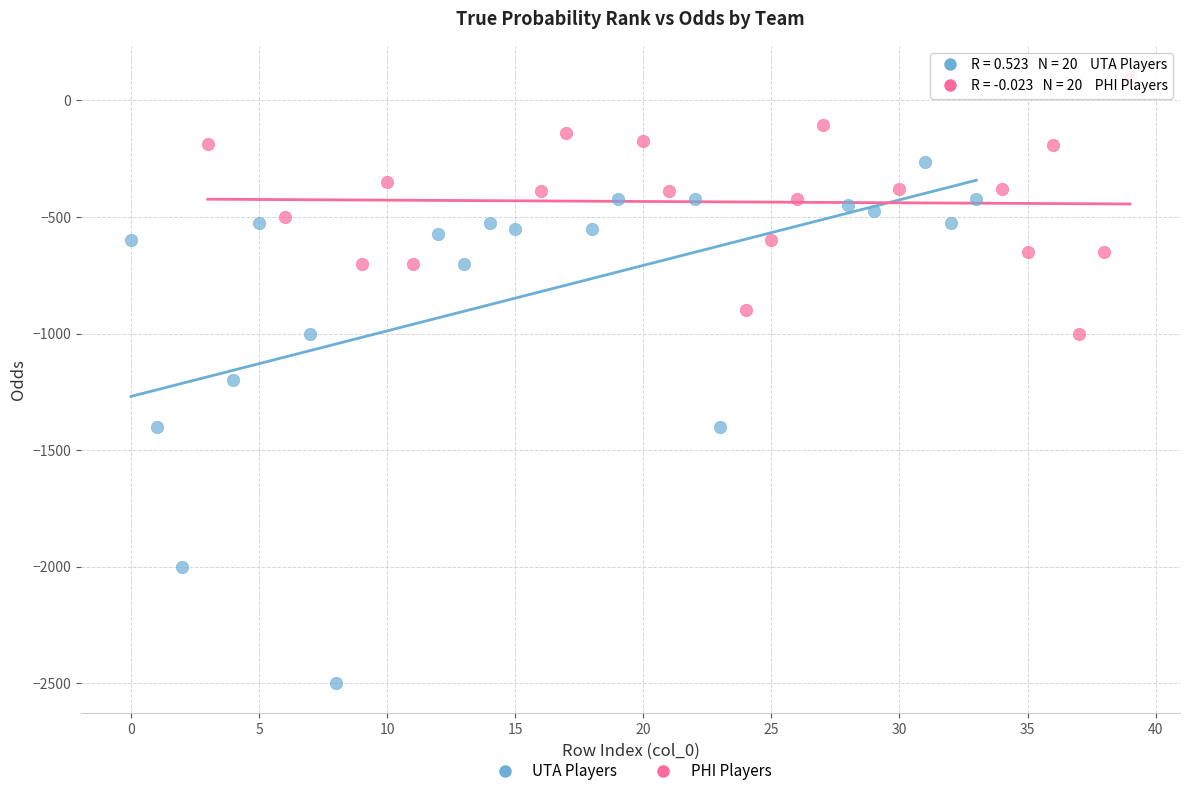

Which series reaches the maximum Y coordinate?

PHI Players